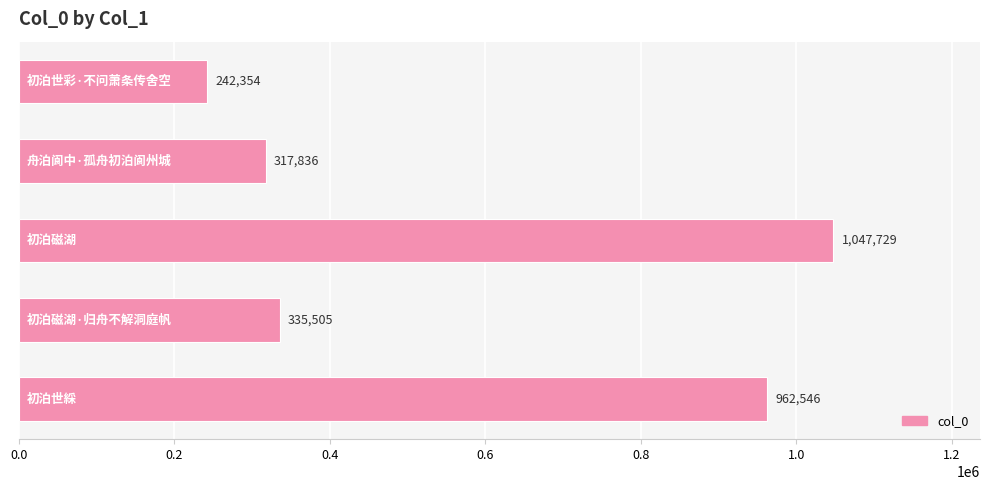

What is the difference between the maximum and minimum values?

805375